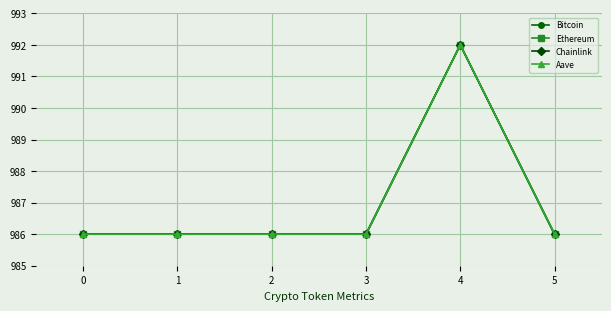

Count the number of data series in this chart.

4